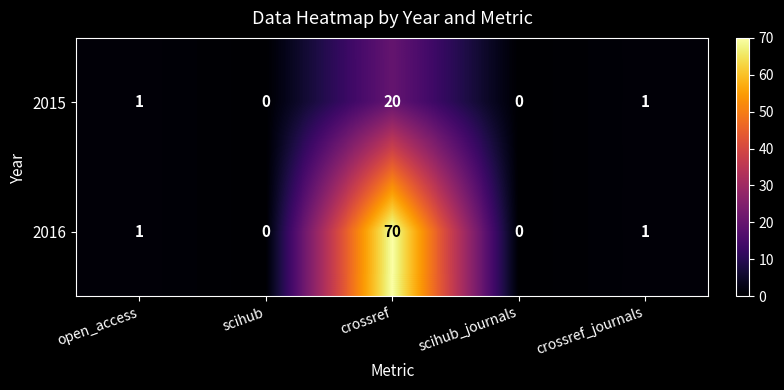

Which series has the largest range (max minus min)?

2016